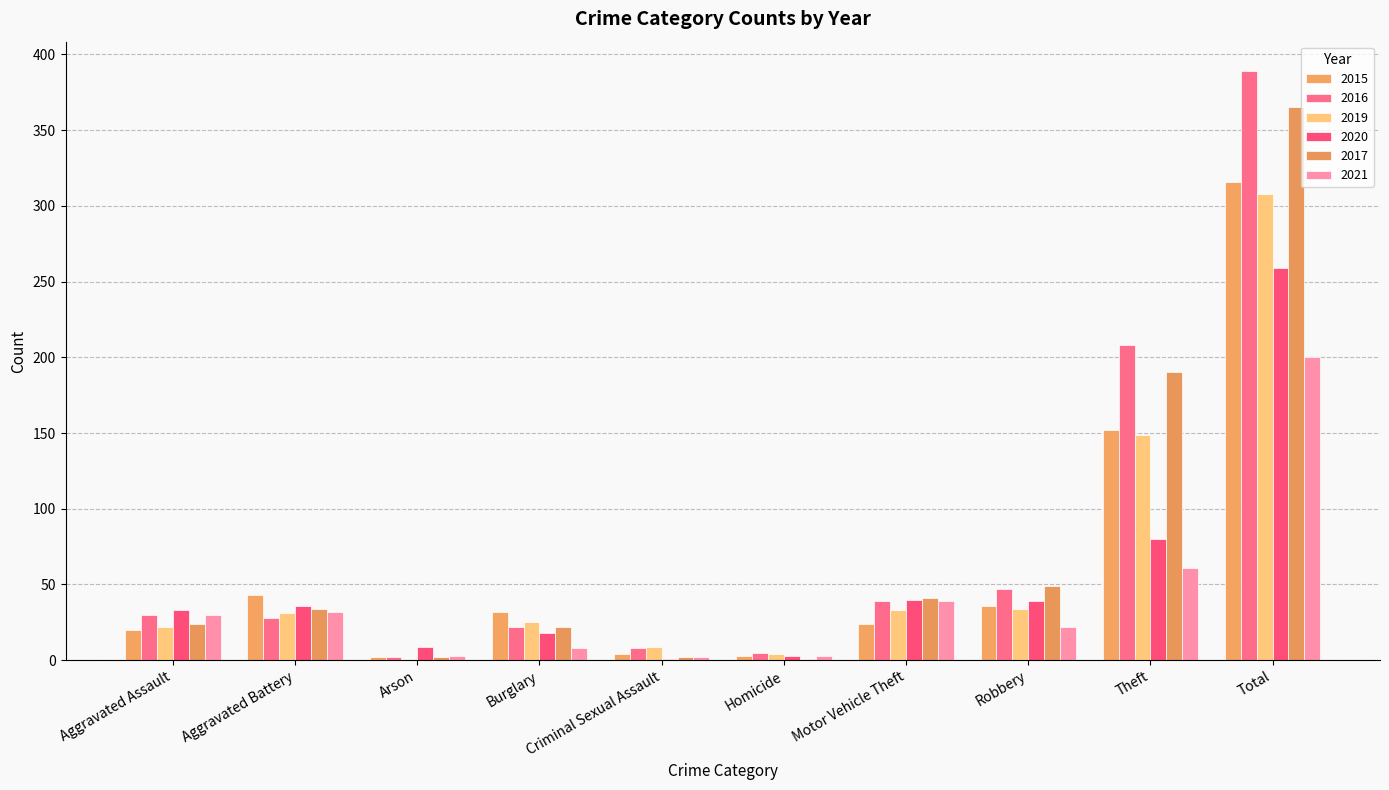

Rank the series by their maximum value, from lowest to highest.

2021, 2020, 2019, 2015, 2017, 2016